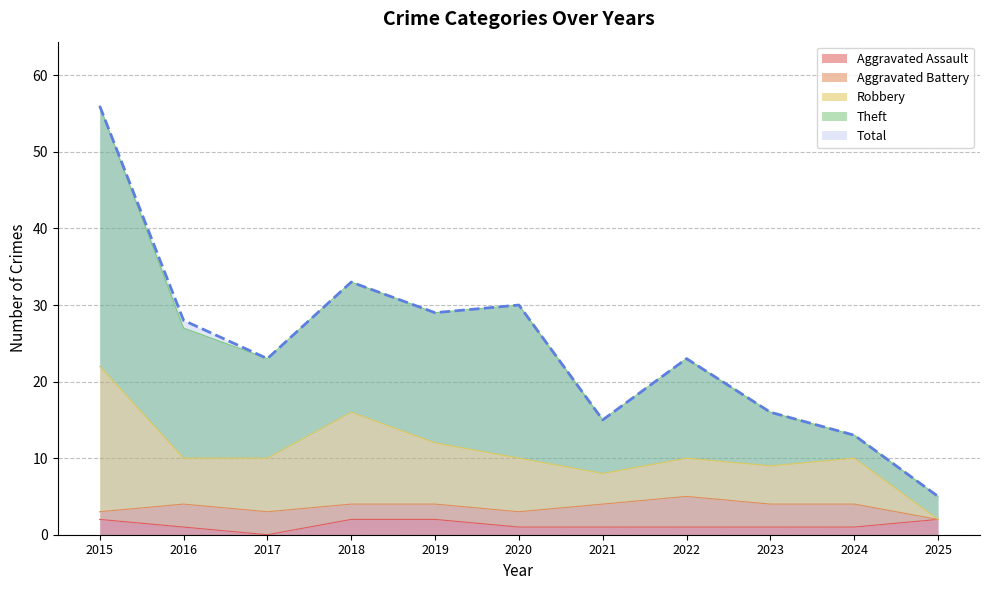

True or false: Total has a value of 29 at 2019.

True